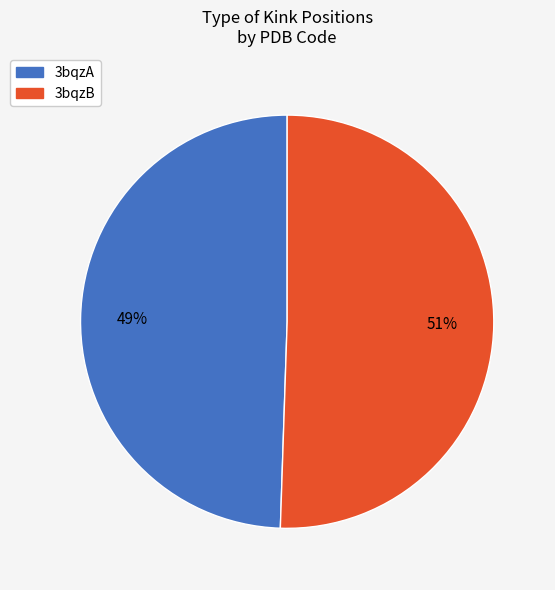

Which slice represents more than half of the pie?

3bqzB